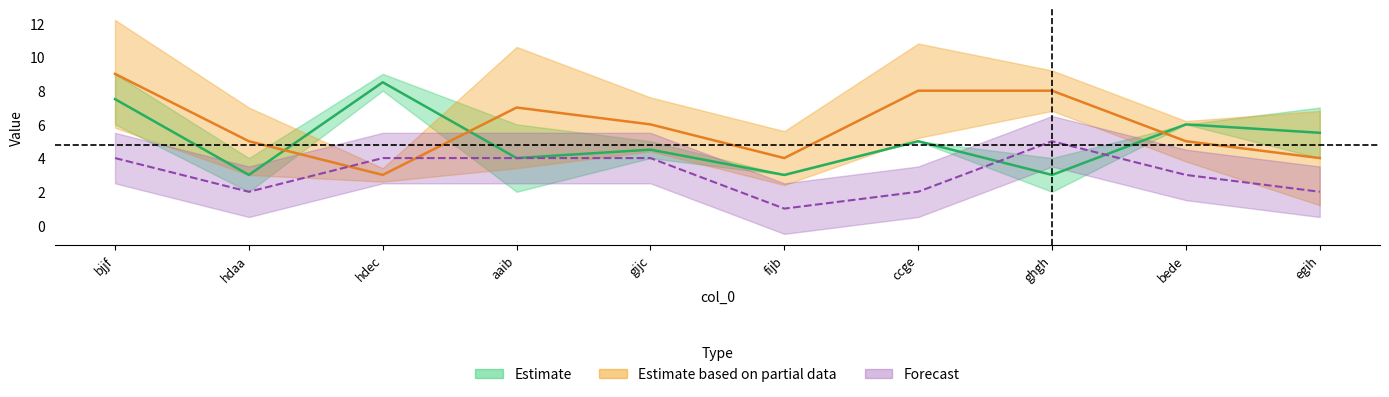

Where is the first local minimum for col_5?

hdec